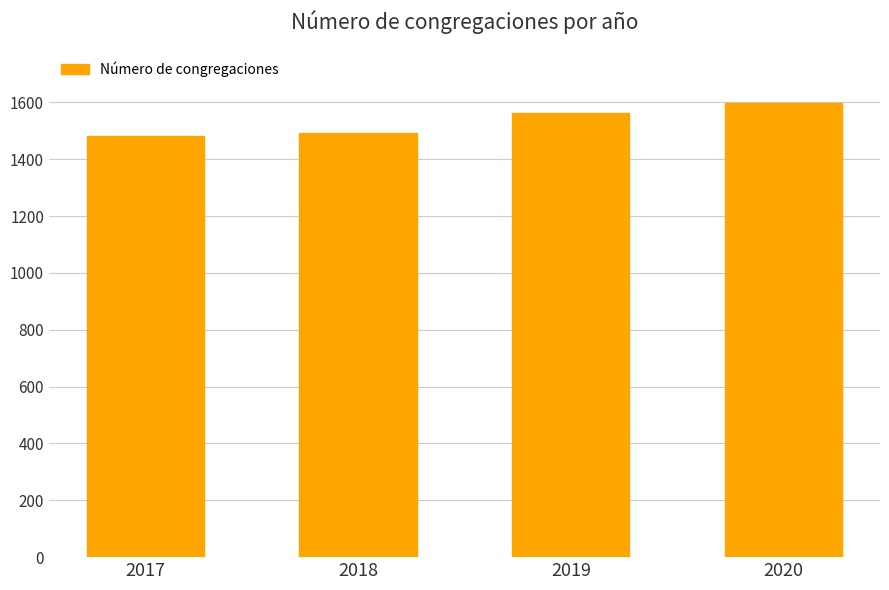

What is the change in value from 2017 to 2020?

+116